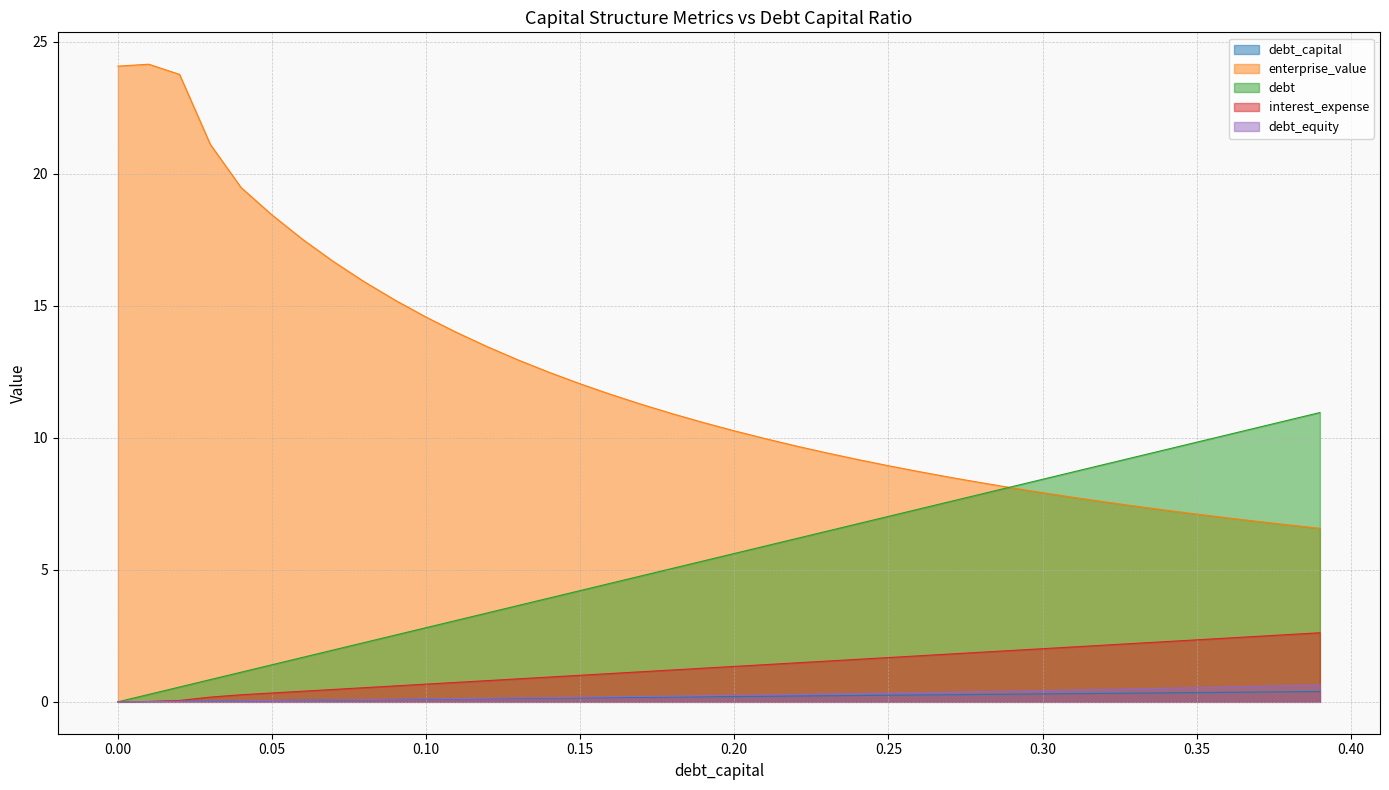

What is the value of the interest_expense point at the 28th from the left?

1.8